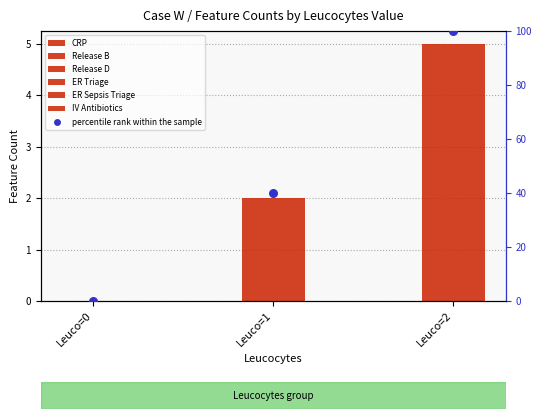

Which series reaches the maximum Y coordinate?

CRP